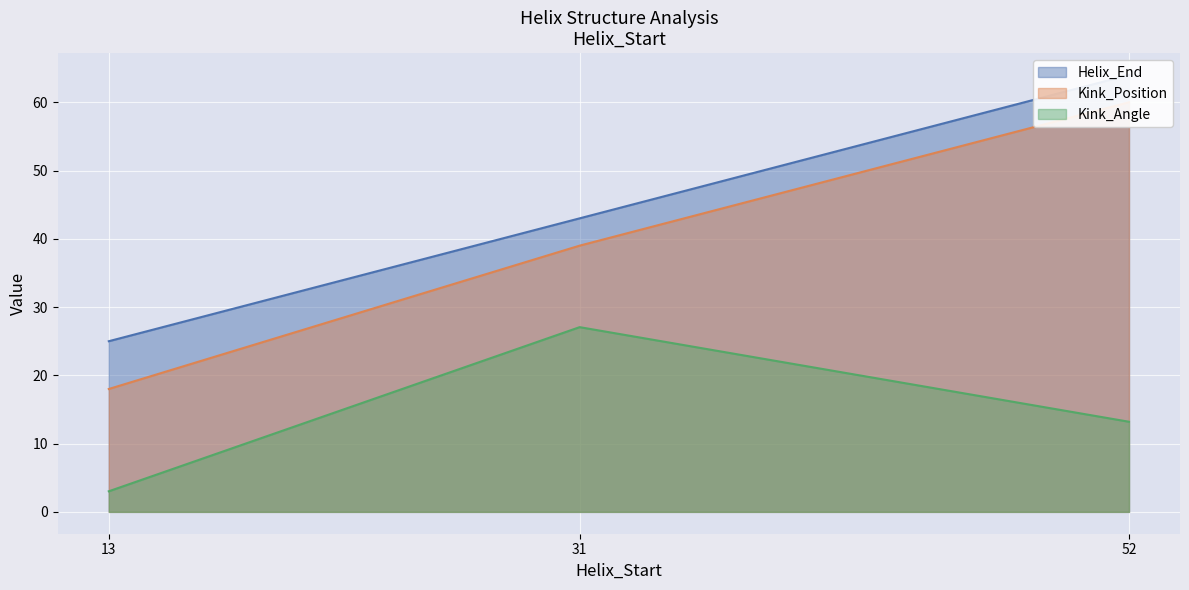

Count the number of data series in this chart.

3